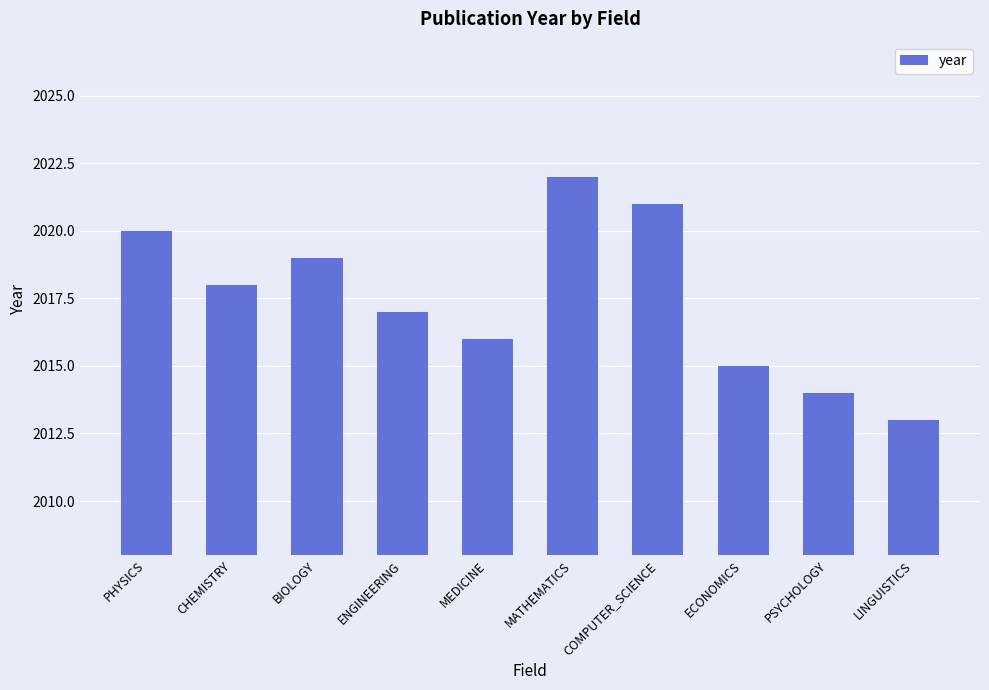

Reading left to right, transcribe all the data shown in this chart.

PHYSICS=2020	CHEMISTRY=2018	BIOLOGY=2019	ENGINEERING=2017	MEDICINE=2016	MATHEMATICS=2022	COMPUTER_SCIENCE=2021	ECONOMICS=2015	PSYCHOLOGY=2014	LINGUISTICS=2013